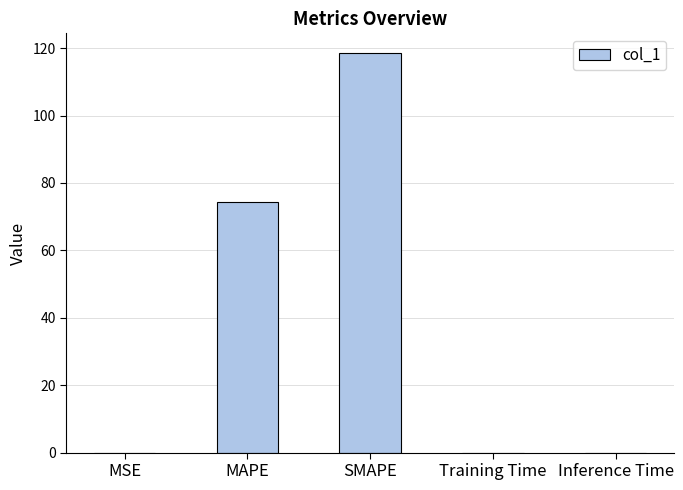

The value at MAPE is 74.4. True or false?

True